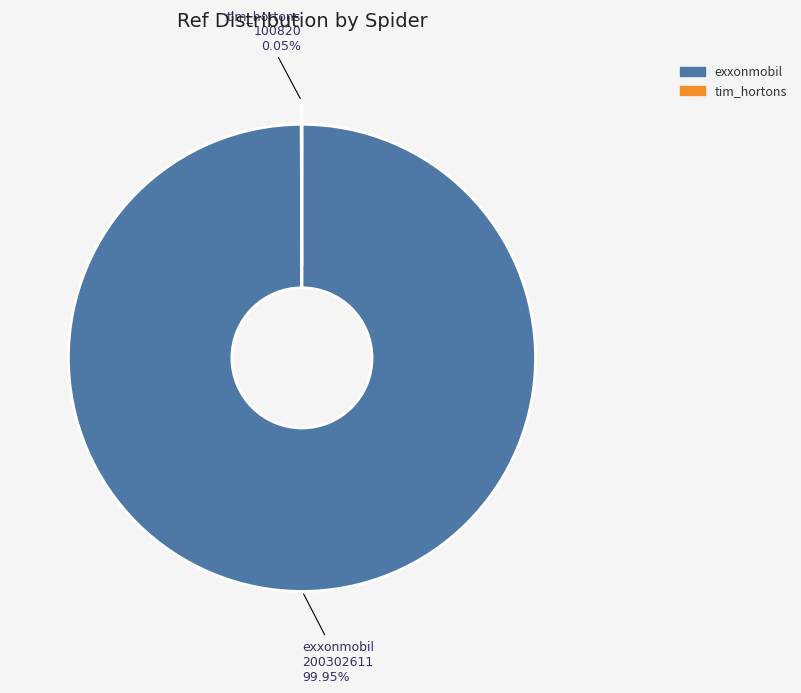

Which slice represents more than half of the pie?

exxonmobil